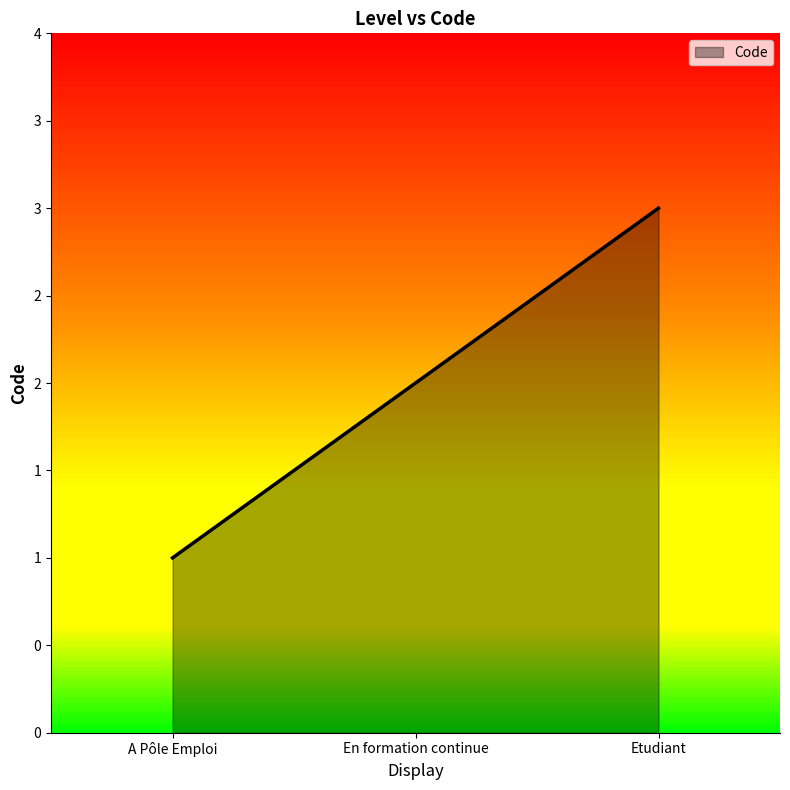

Does the chart have visible grid lines?

No